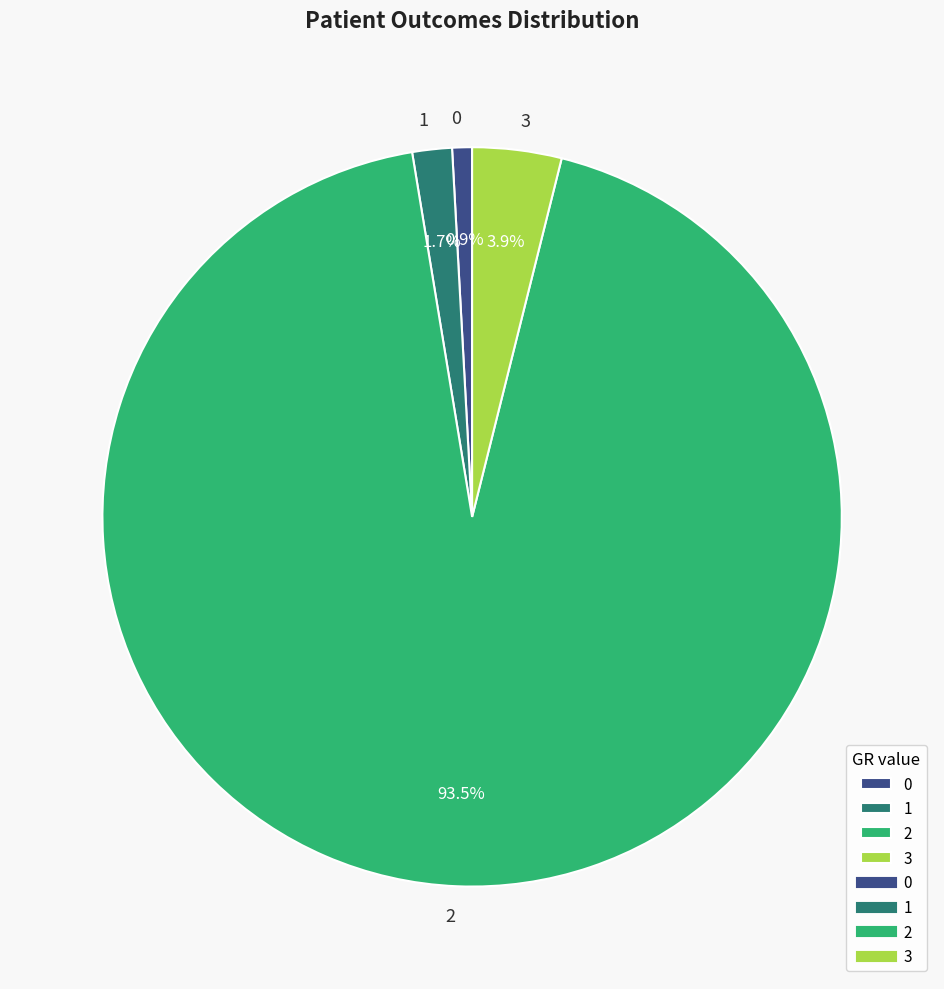

What is the ratio of the value at 3 to the value at 1?

2.3